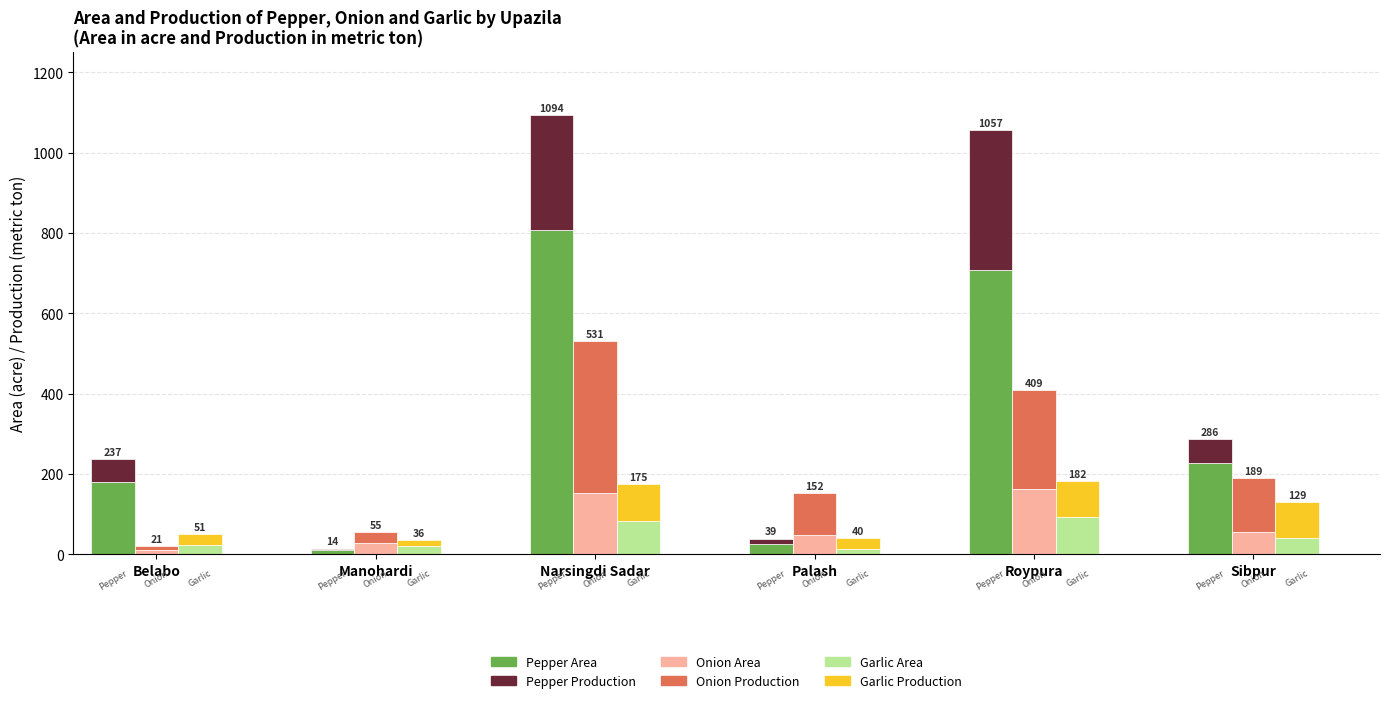

Are the bars grouped side by side (vs. stacked)?

Yes